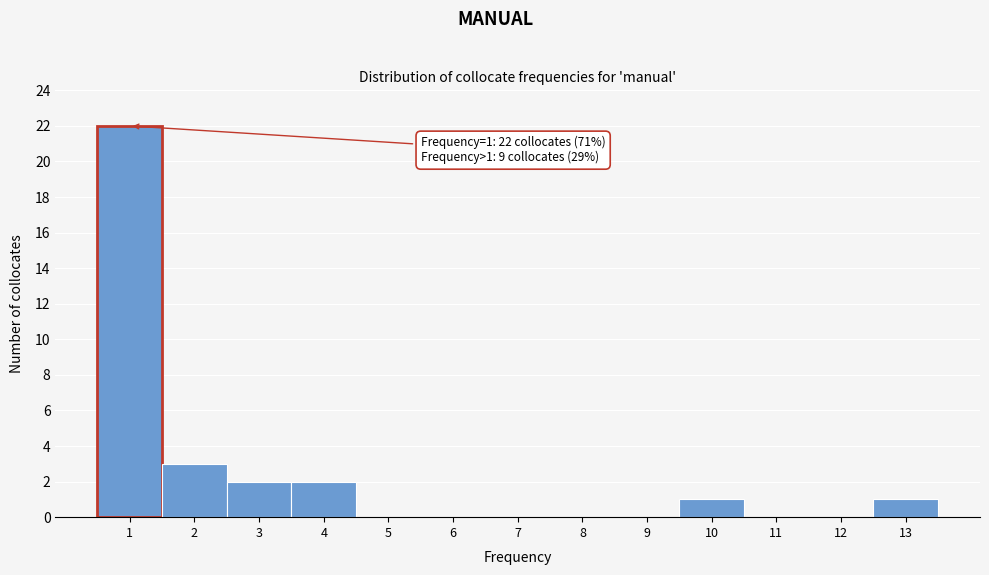

Over which range of the x-axis is the bar tallest?

0.5 to 1.5